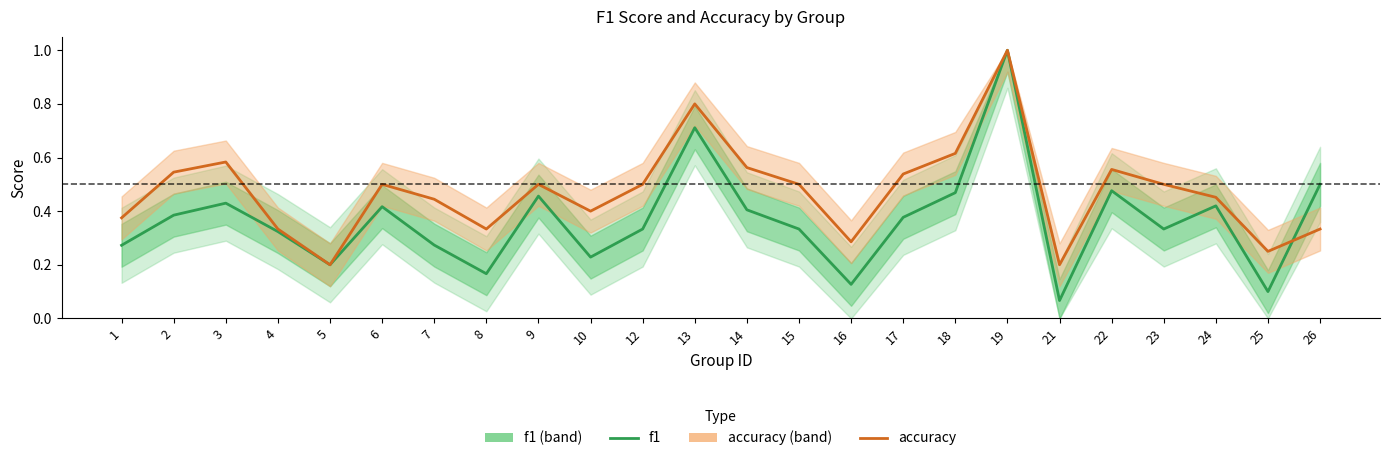

Which category has the lowest value in the f1 series?

21